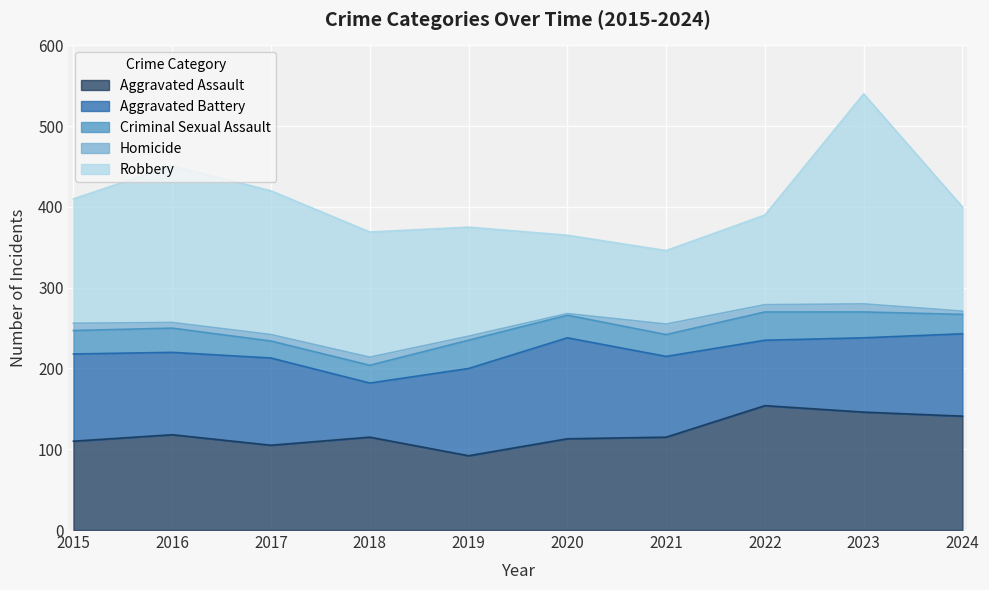

What is the value of the Aggravated Battery point at the 1st from the left?

108